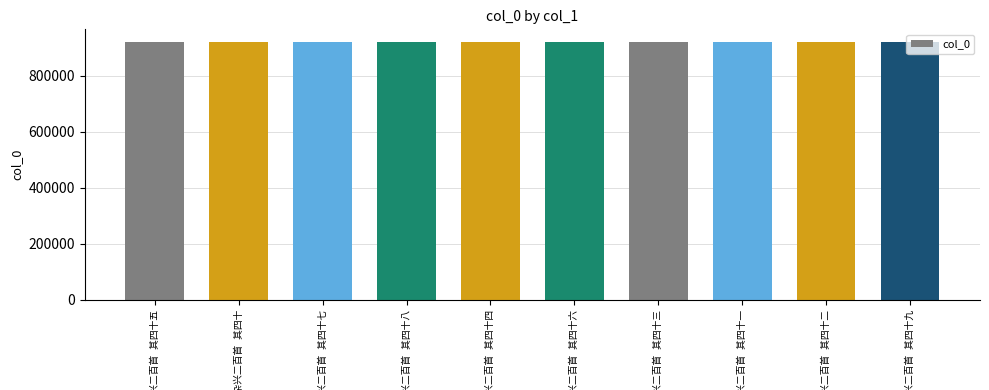

How many bars are there in total?

10